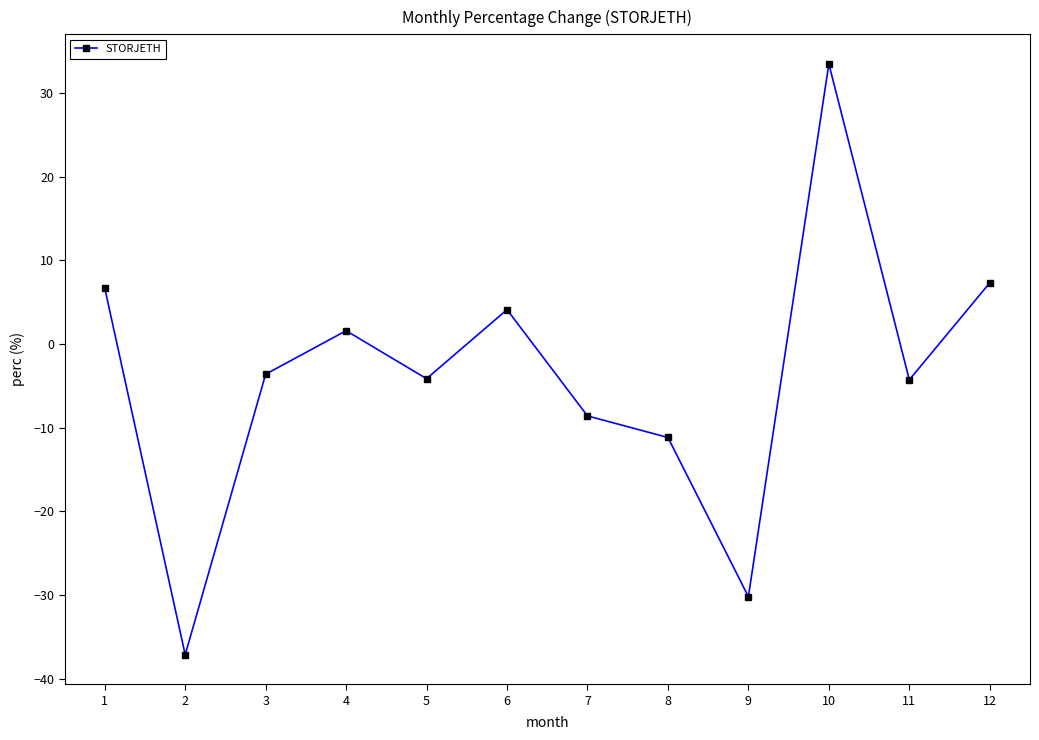

What is the value of the 8th point from the left?

-11.2